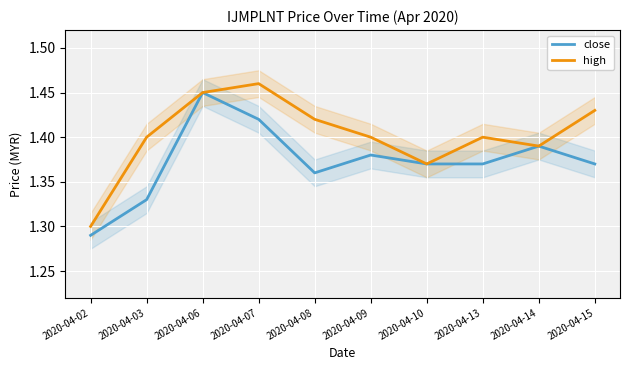

The value of high at 2020-04-14 is 1.4. True or false?

True